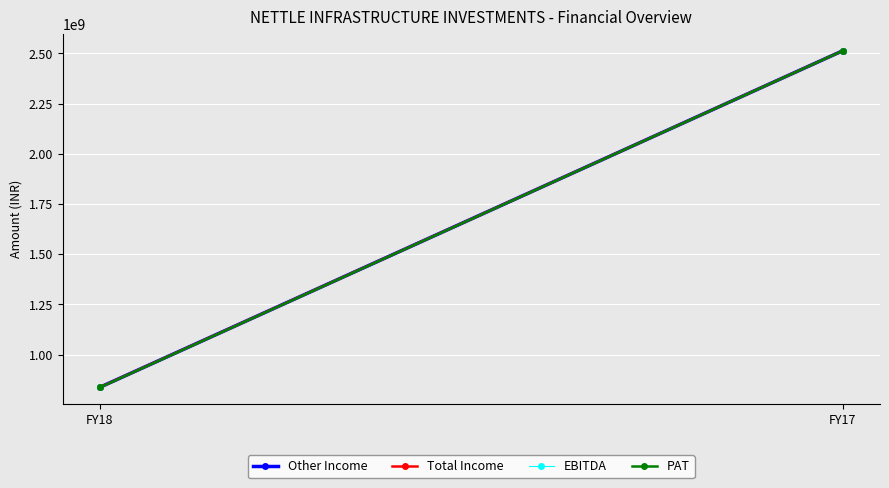

Is this an area chart (filled region under the line)?

No